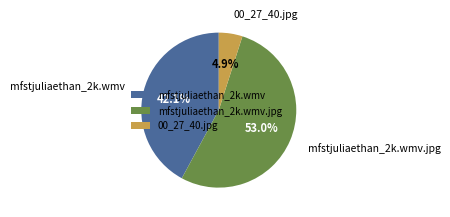

Combined, do 00_27_40.jpg and mfstjuliaethan_2k.wmv account for over 50%?

No